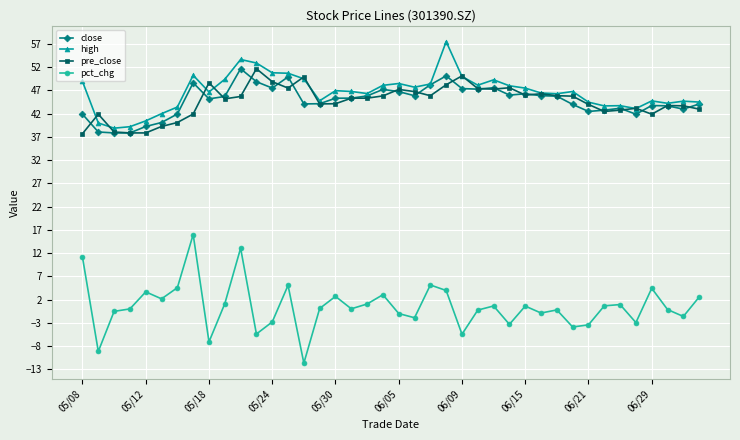

True or false: high and pre_close intersect in this chart.

True